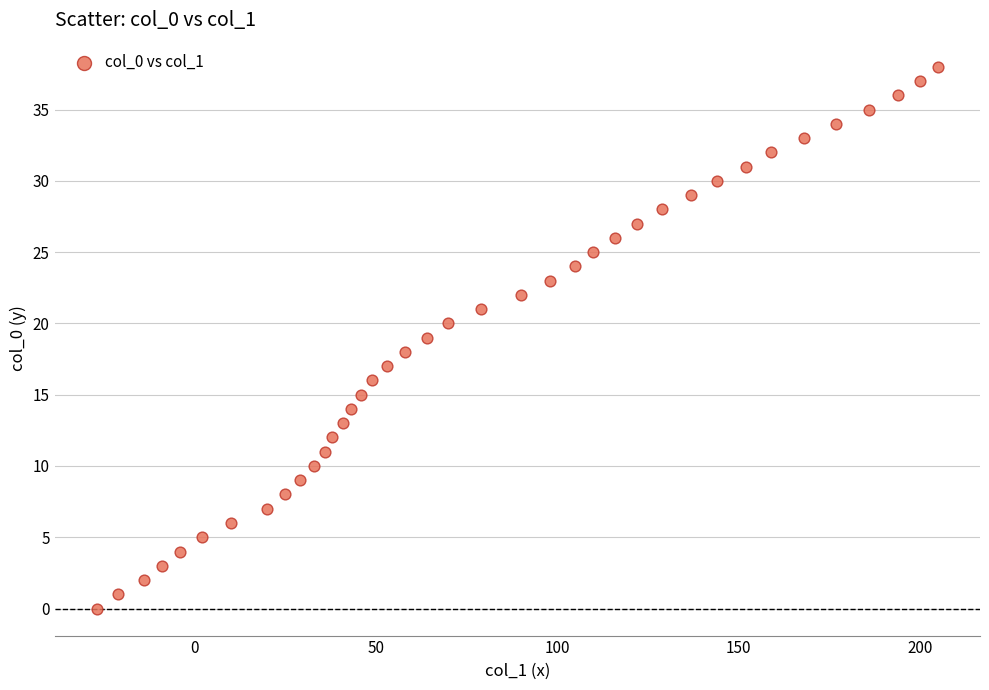

What is the range of X values (max minus min)?

232